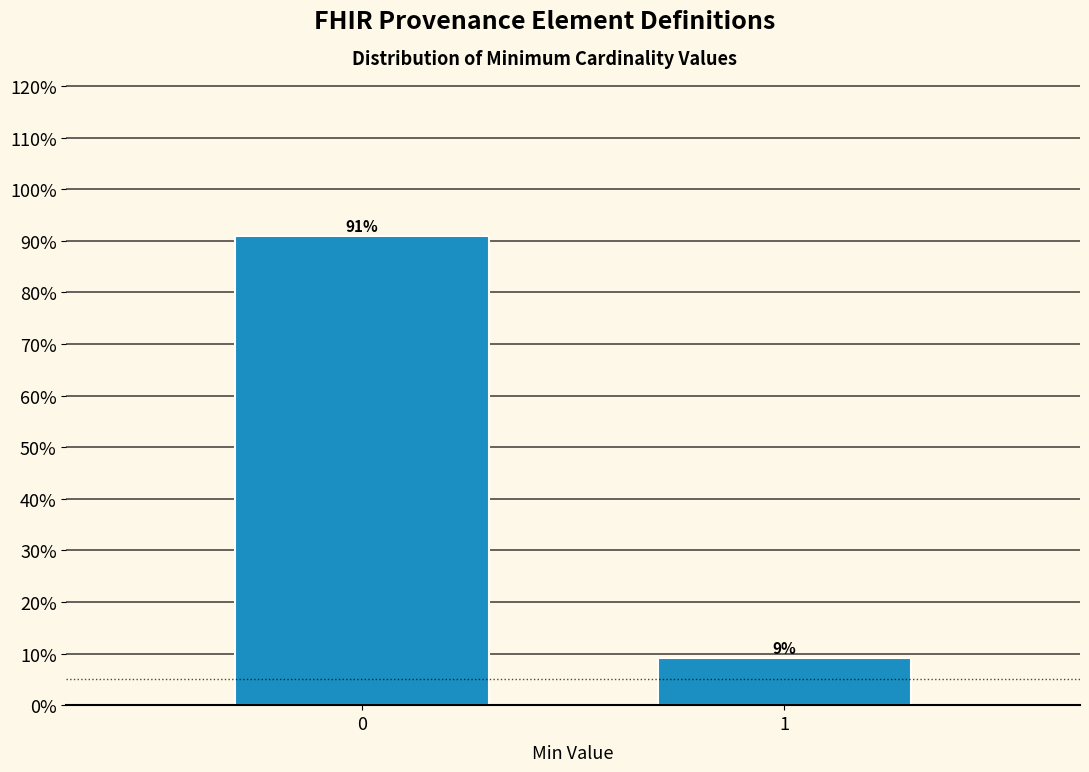

Is it true that the value at 1 is 3.6?

False